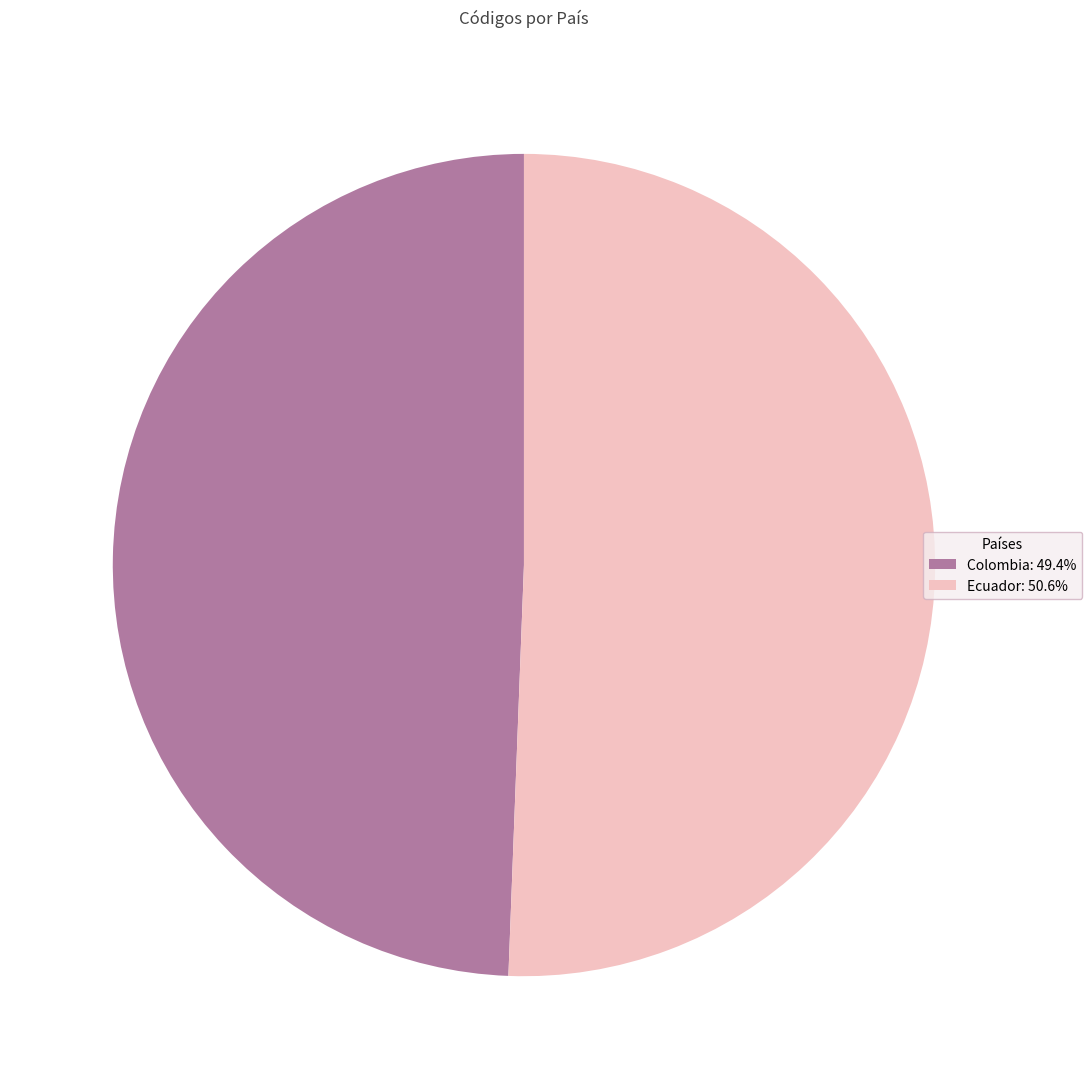

Is it true that Ecuador is 43% of the pie?

False